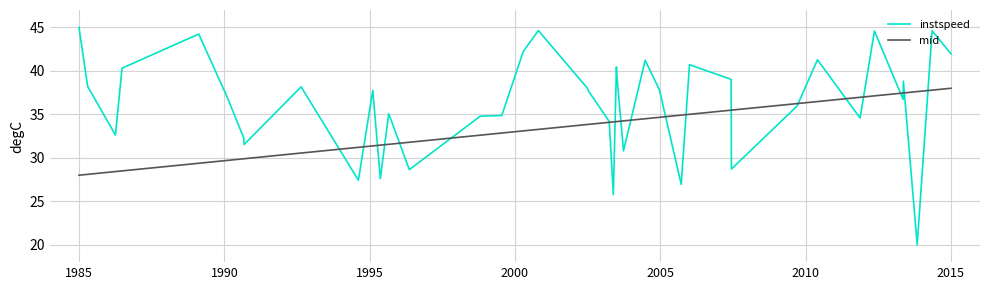

List the series in order of their peak value, highest first.

instspeed, mid